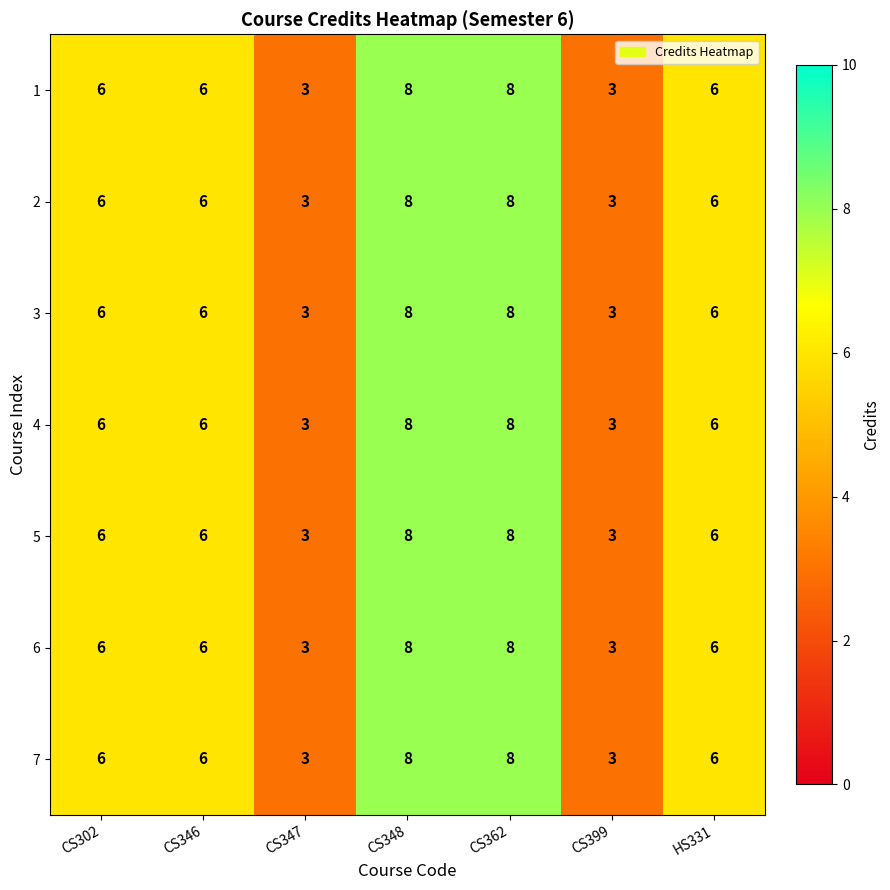

What is the sum of the 1 values at CS302 and HS331?

12